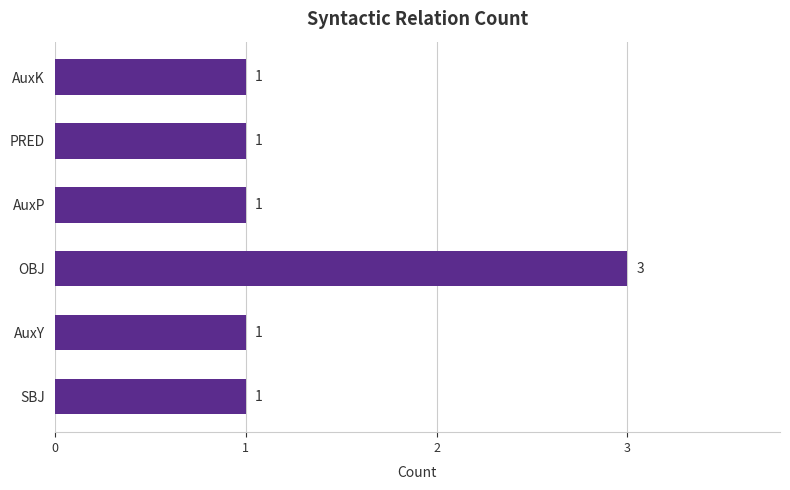

Reading bottom to top, extract all data points from this chart.

SBJ=1	AuxY=1	OBJ=3	AuxP=1	PRED=1	AuxK=1